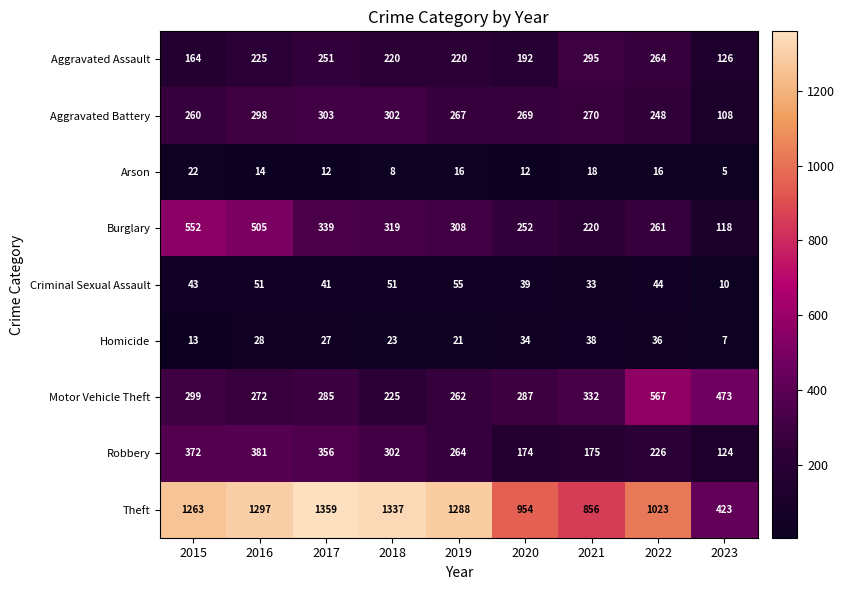

At 2015, list the series in order from largest to smallest.

Theft, Burglary, Robbery, Motor Vehicle Theft, Aggravated Battery, Aggravated Assault, Criminal Sexual Assault, Arson, Homicide